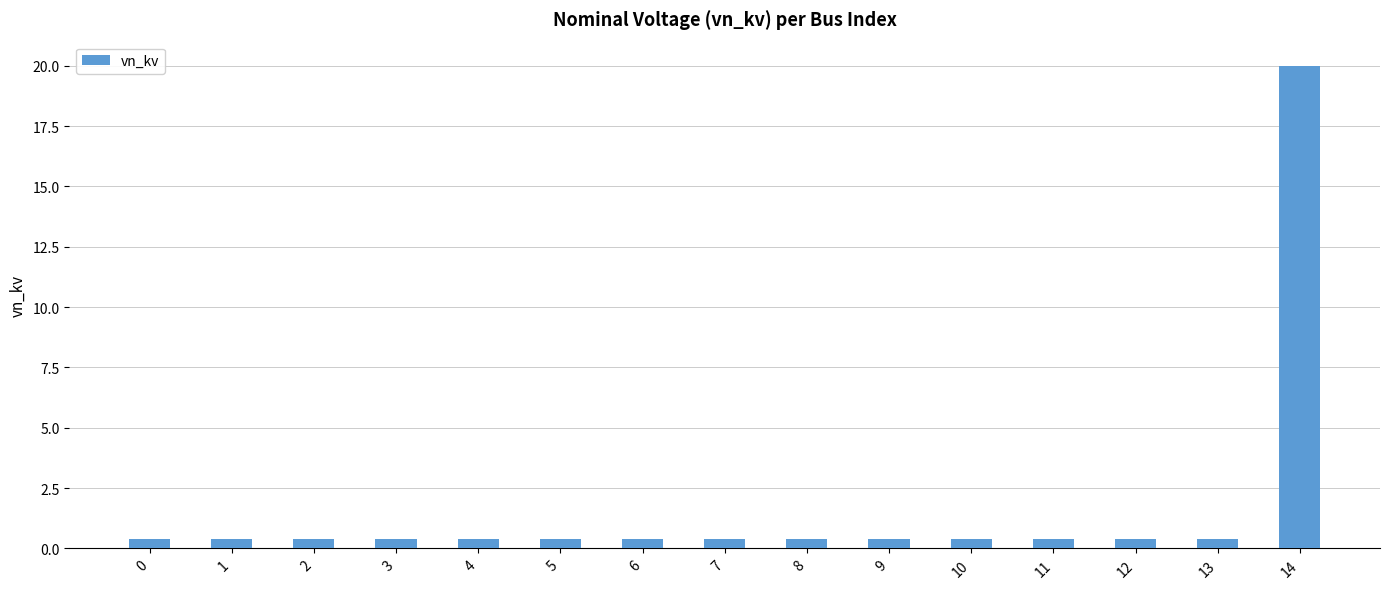

What is the minimum value shown in the chart?

0.4